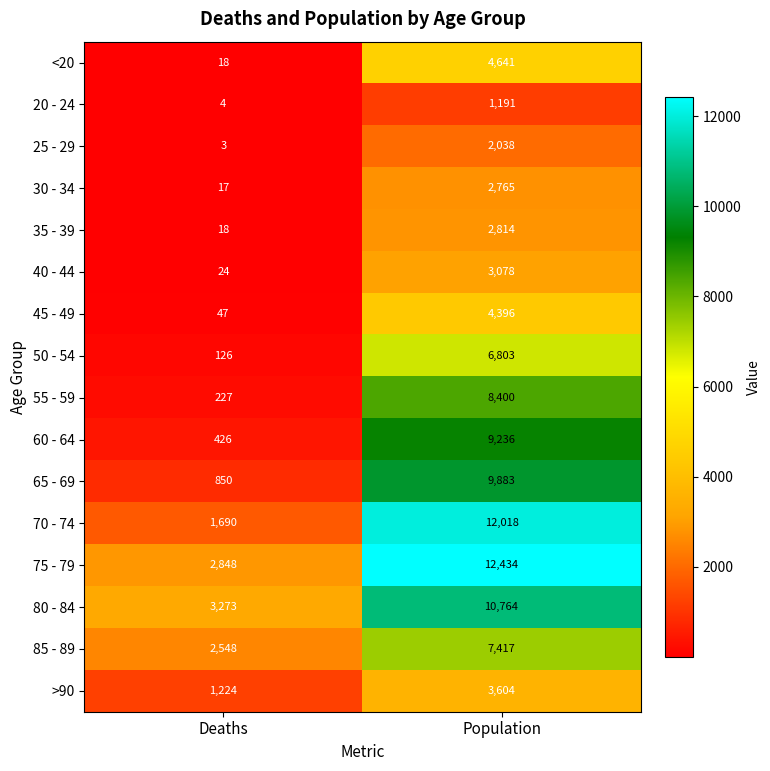

Between Deaths and Population, which series saw the biggest shift?

70 - 74